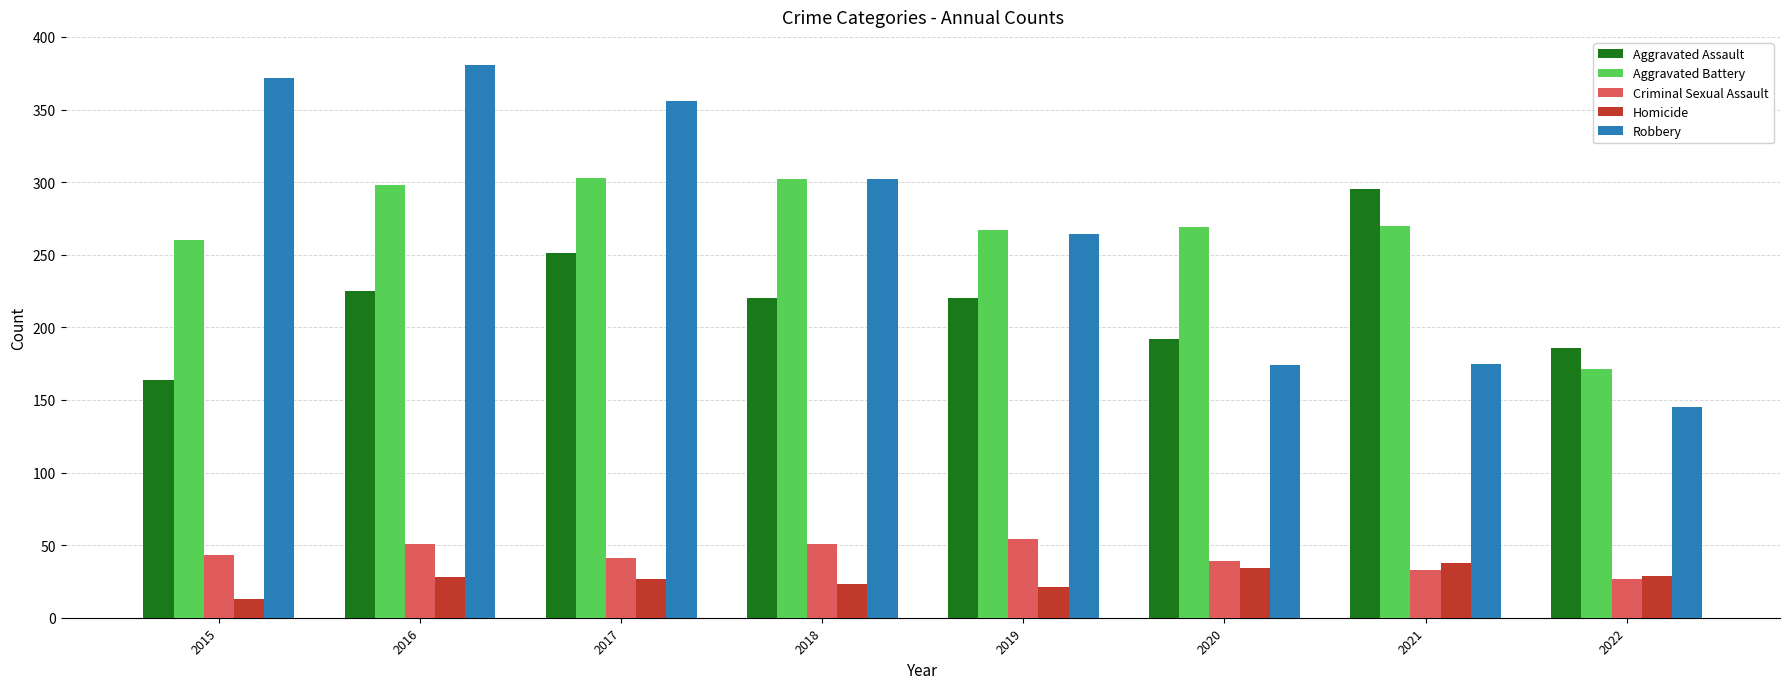

What is the total value across all series at 2019?

826